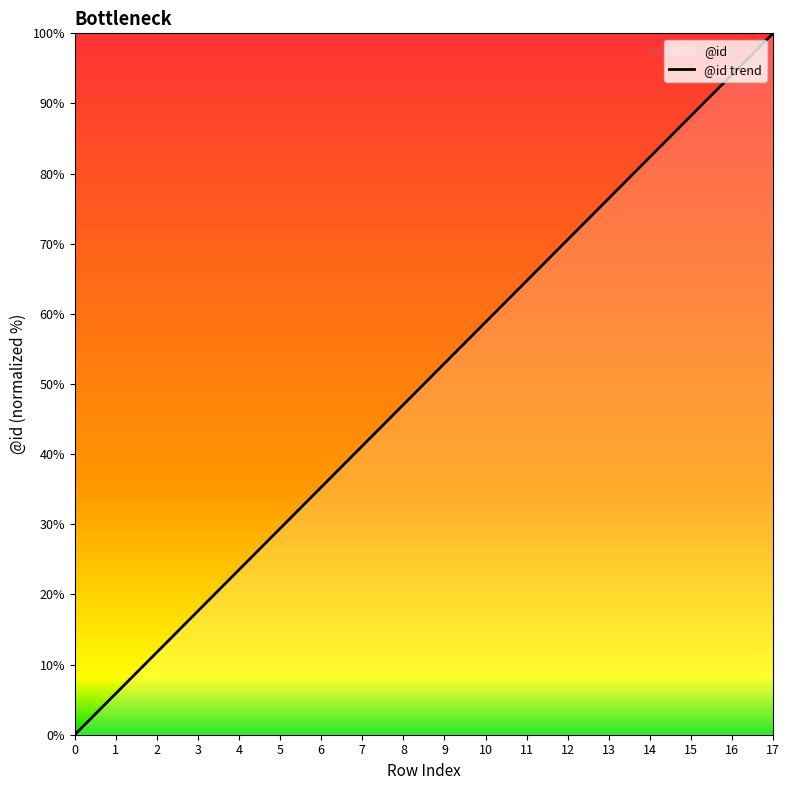

The value at 8 is 47.1. True or false?

True